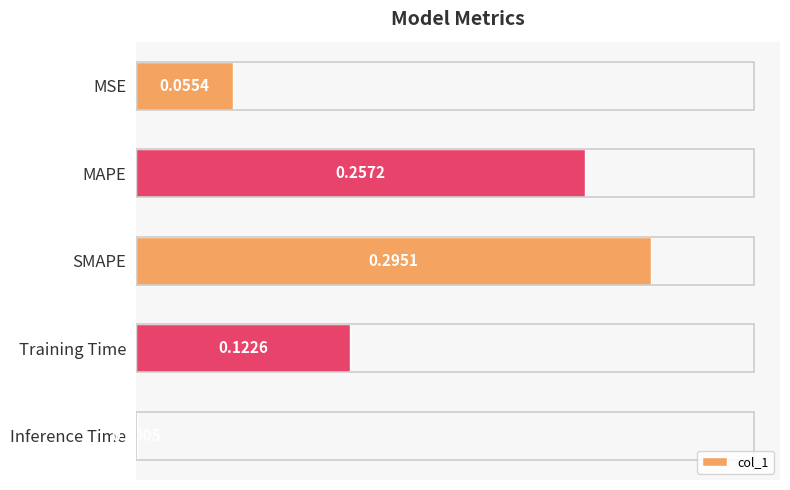

Which label corresponds to the largest value in the chart?

SMAPE